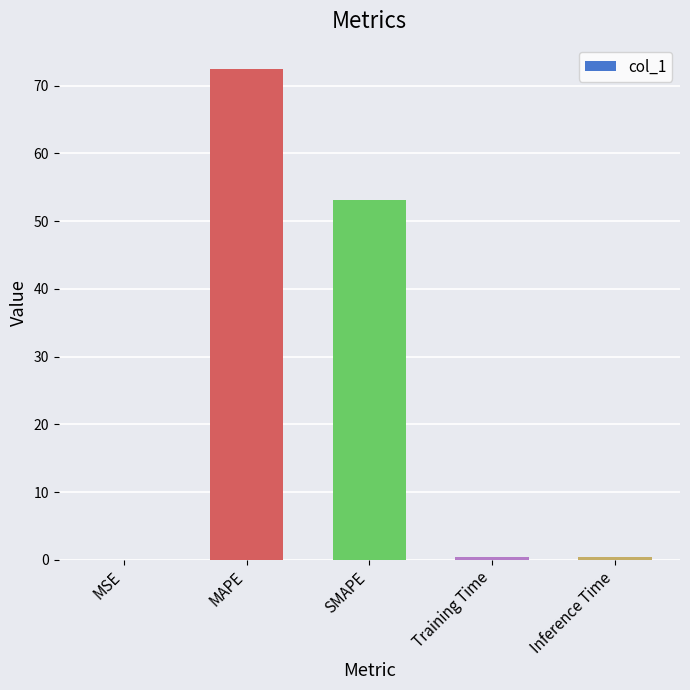

At which category does the chart reach its peak across all series?

MAPE